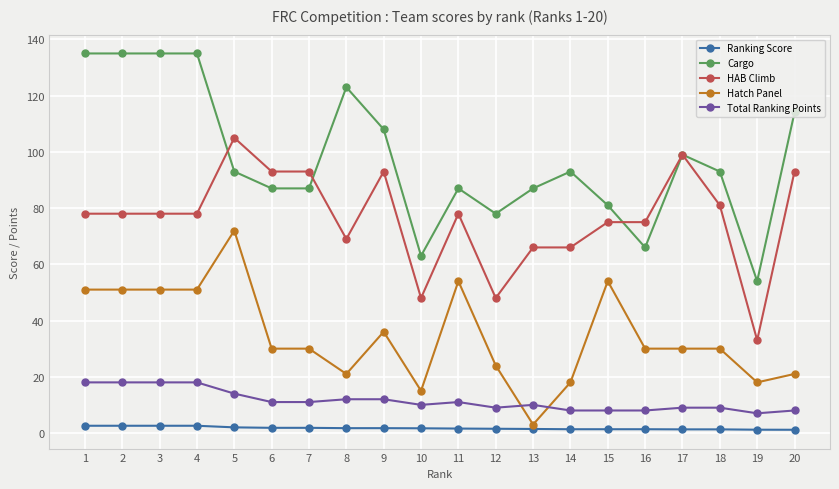

True or false: Hatch Panel and Ranking Score intersect in this chart.

False